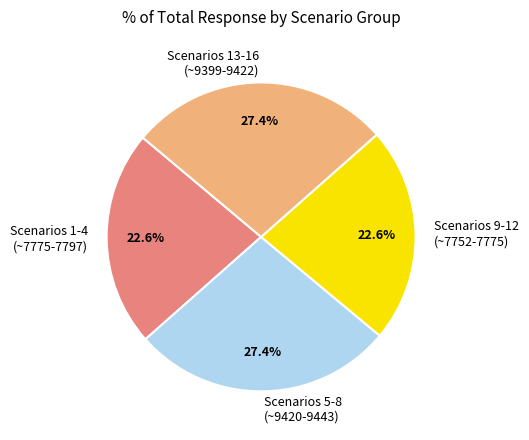

Approximately how many times larger is the value at Scenarios 5-8 (~9420-9443) compared to Scenarios 9-12 (~7752-7775)?

1.2